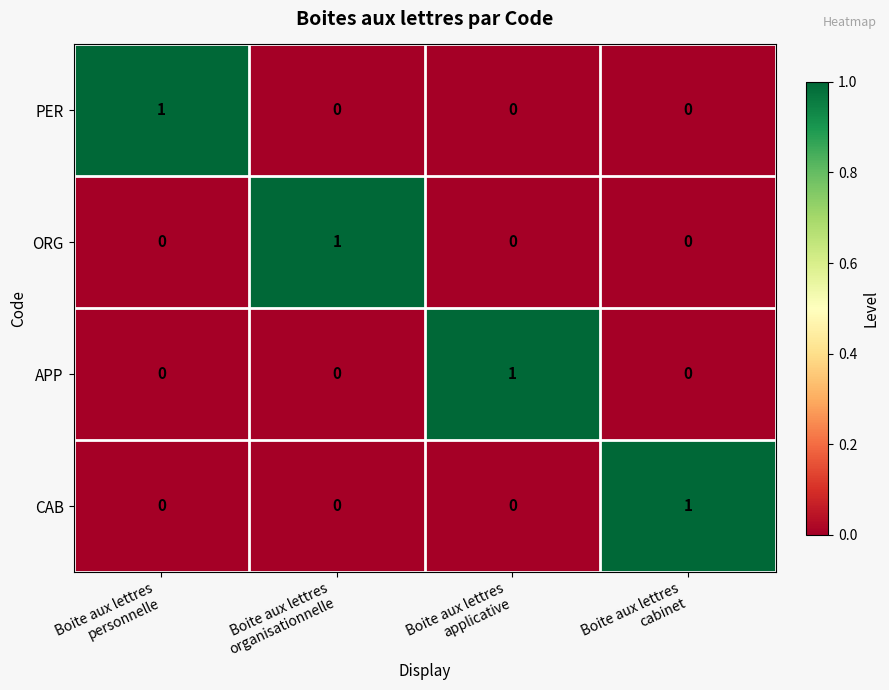

Count the APP values in the range 0 to 1.

4